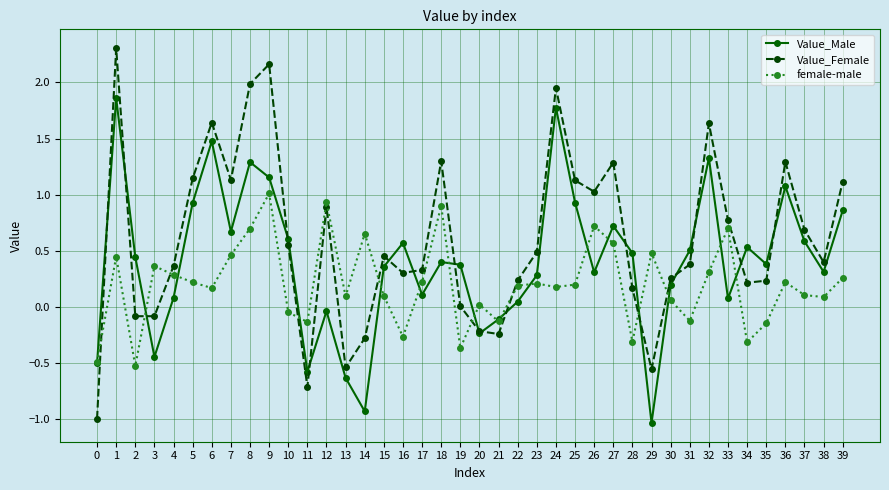

At which label is Value_Female closest to 0?

19